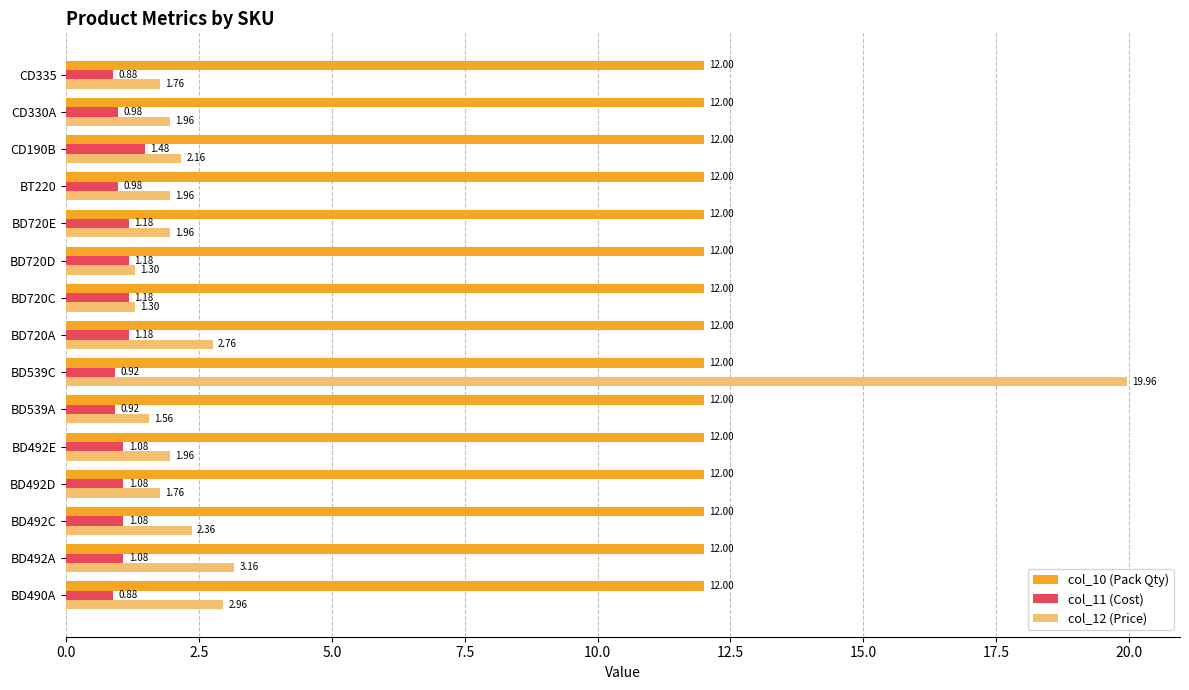

At which category is the sum across all series the highest?

BD539C